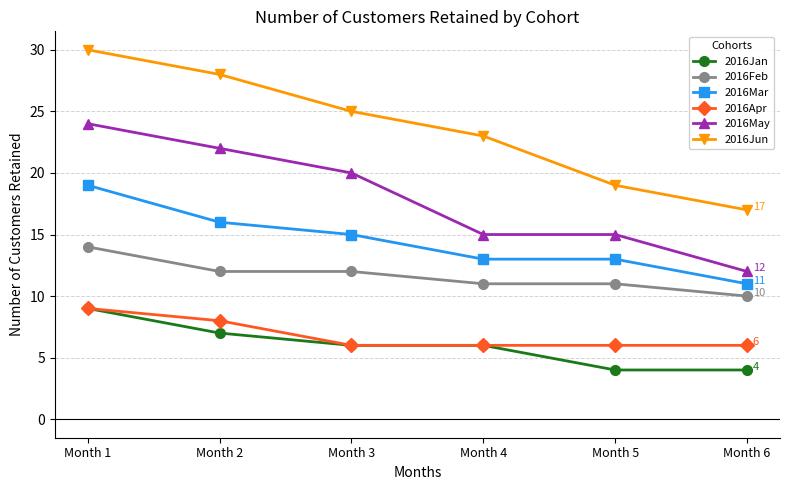

List the labels in order of 2016Jun value, smallest first.

Month 6, Month 5, Month 4, Month 3, Month 2, Month 1